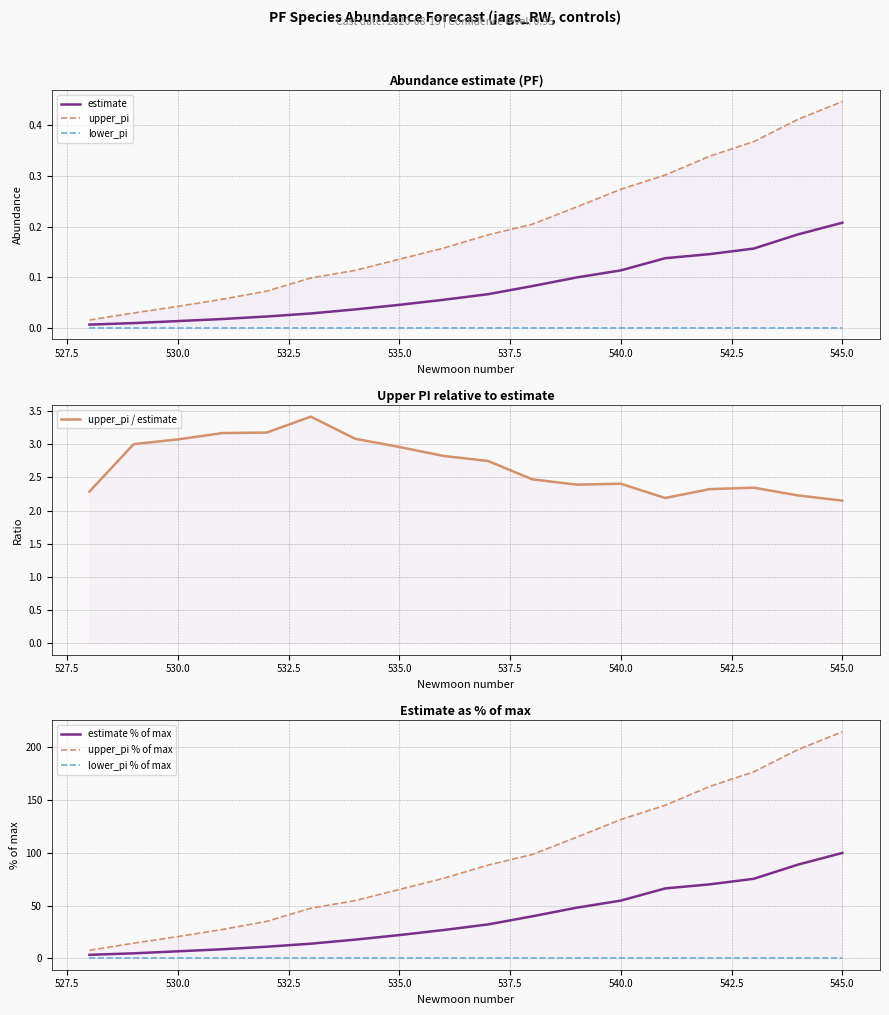

At which label does estimate reach its peak?

545.0